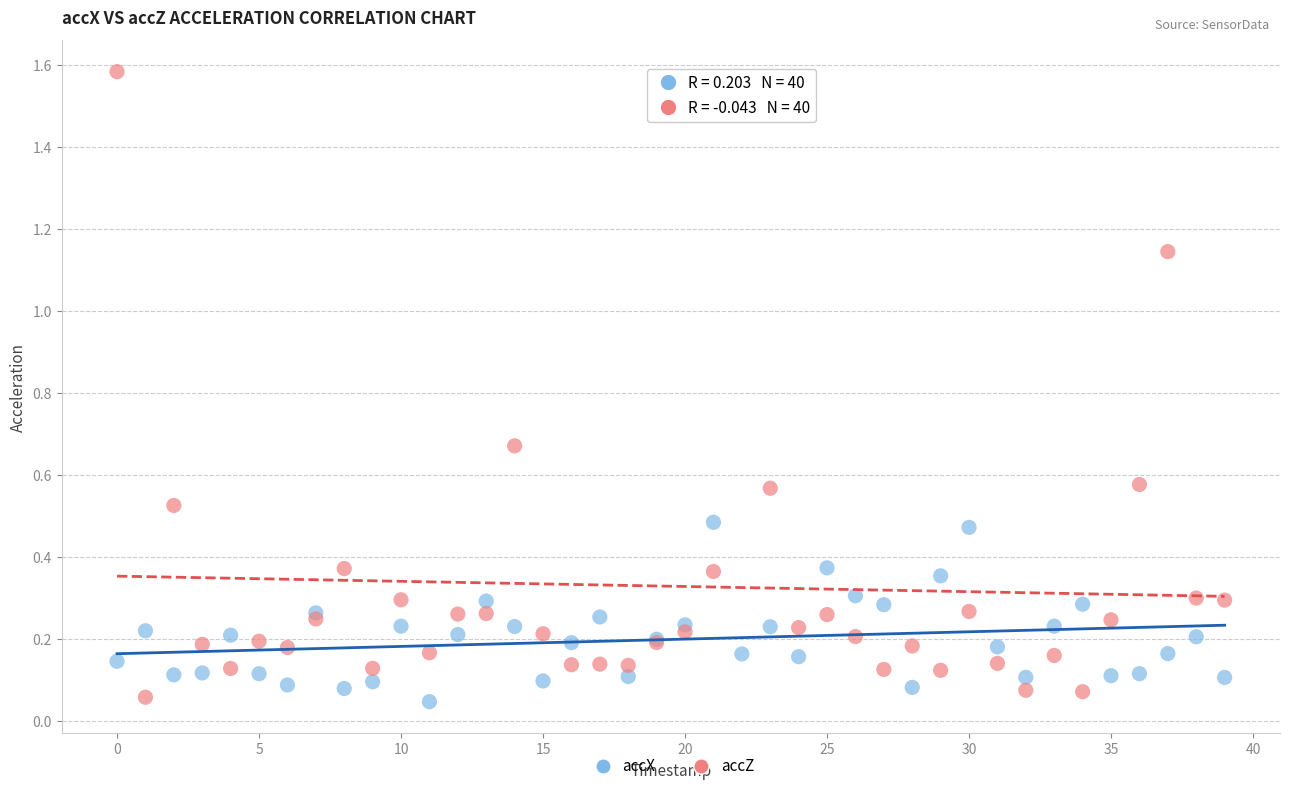

Which series contains the highest Y value?

accZ